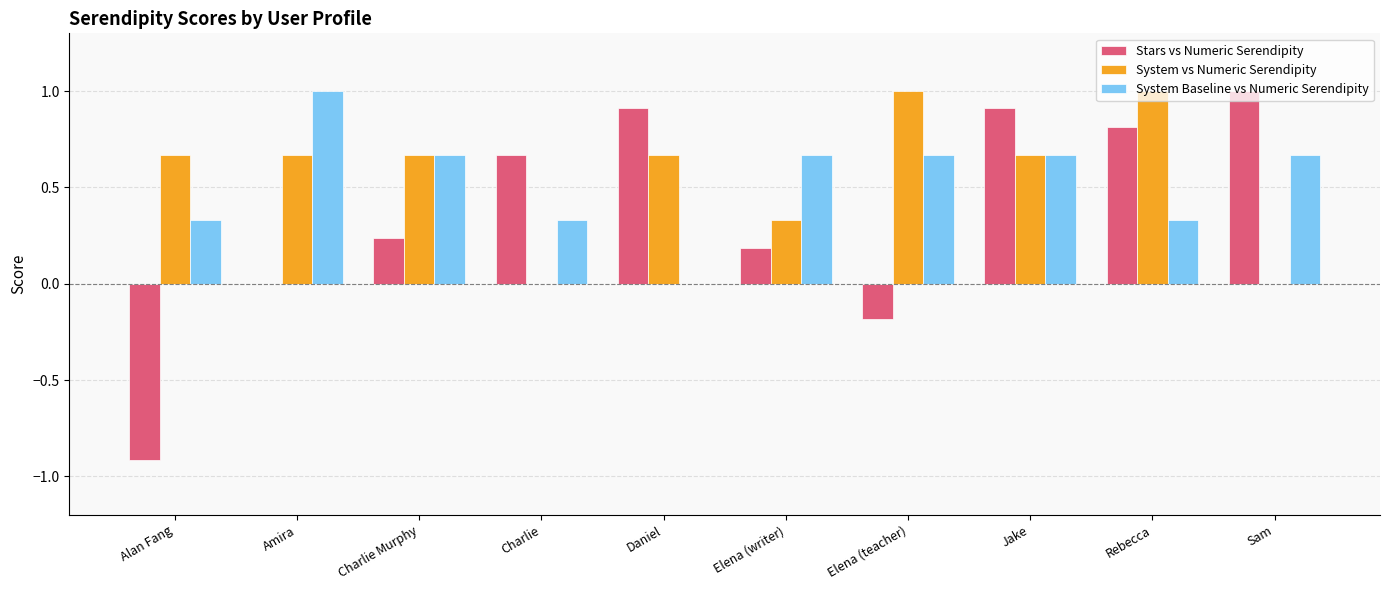

Which series changed the most between Alan Fang and Elena (writer)?

Stars vs Numeric Serendipity